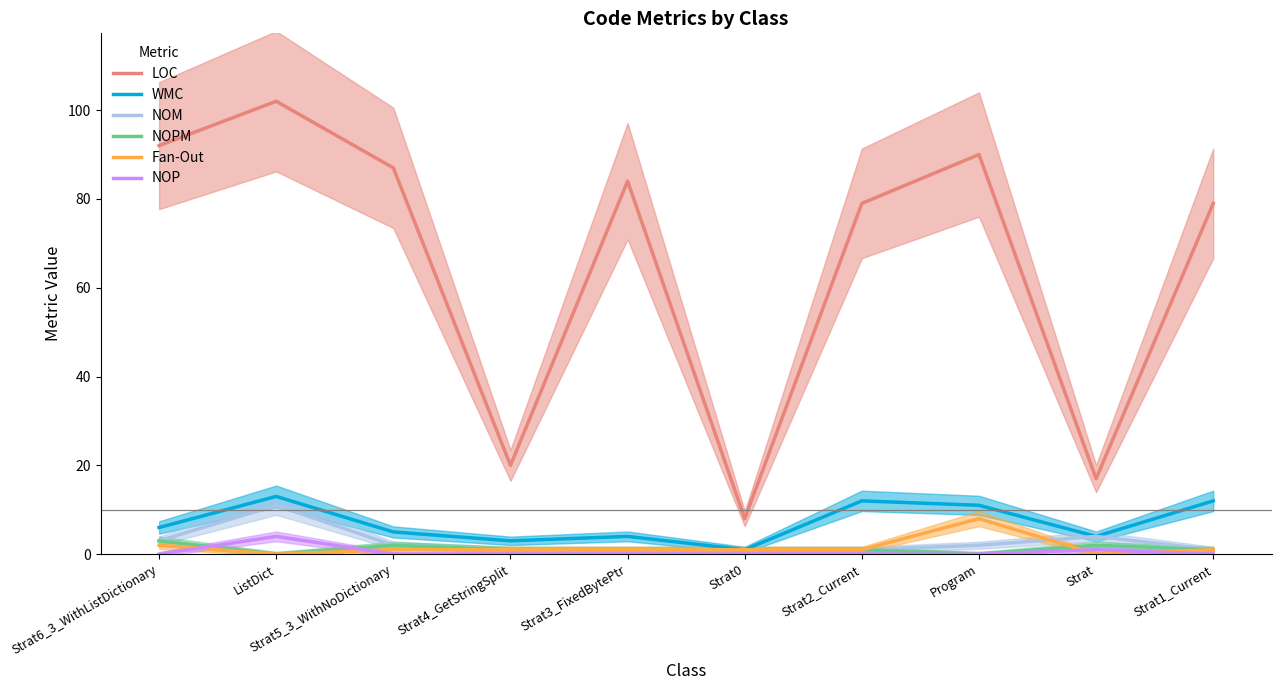

Which series has the largest range (max minus min)?

LOC